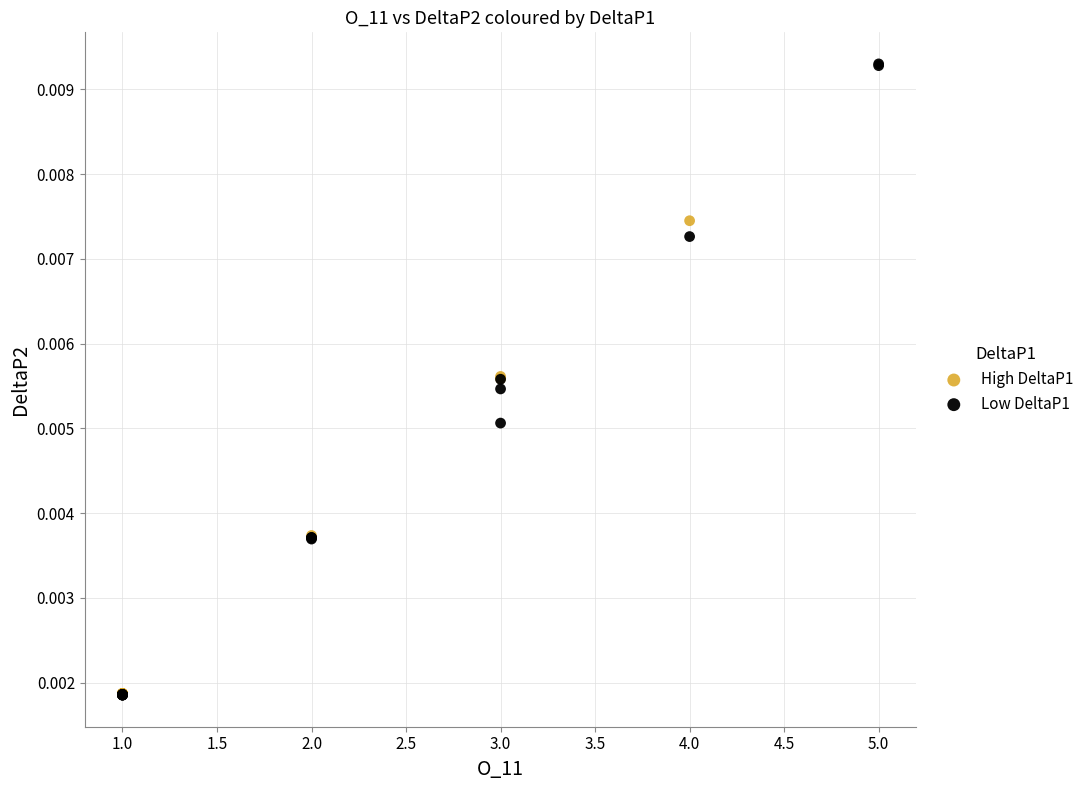

Which series reaches the maximum Y coordinate?

Low DeltaP1